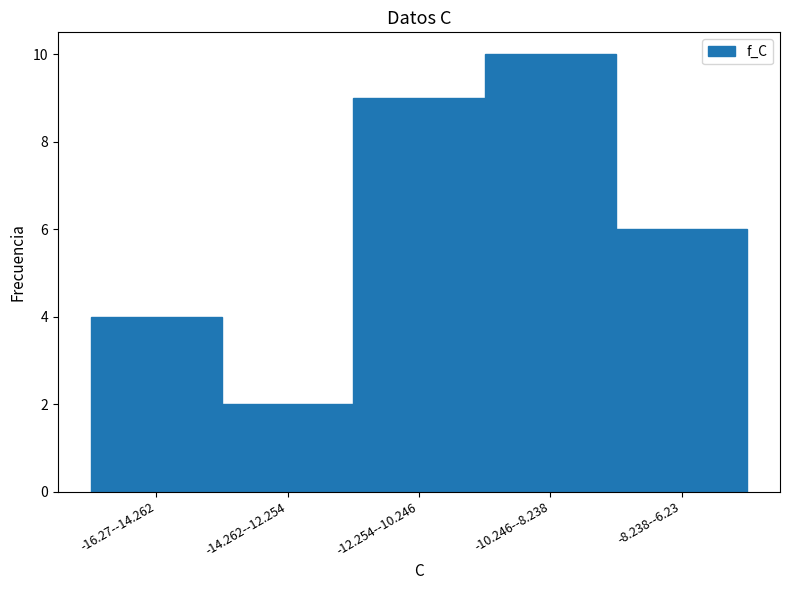

Reading left to right, transcribe all the data shown in this chart.

-16.27--14.262=4	-14.262--12.254=2	-12.254--10.246=9	-10.246--8.238=10	-8.238--6.23=6